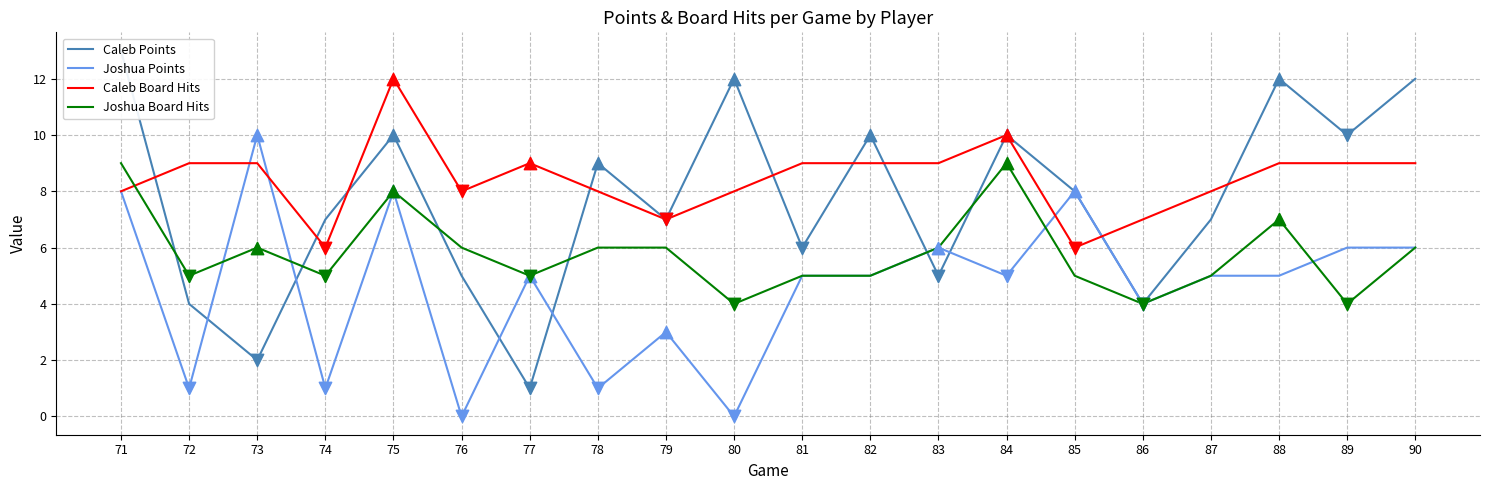

At which category is the sum across all series the highest?

71